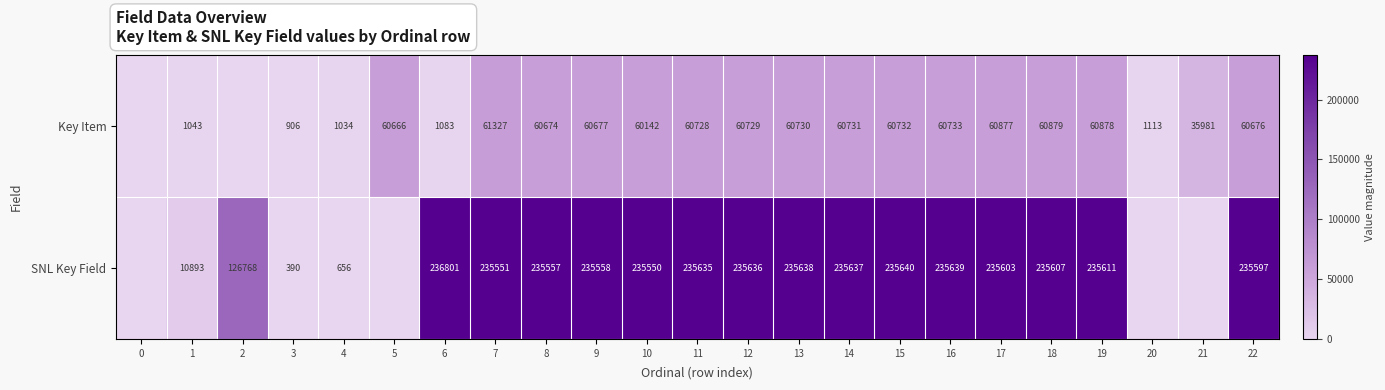

What is the total value across all series at 18?

296486